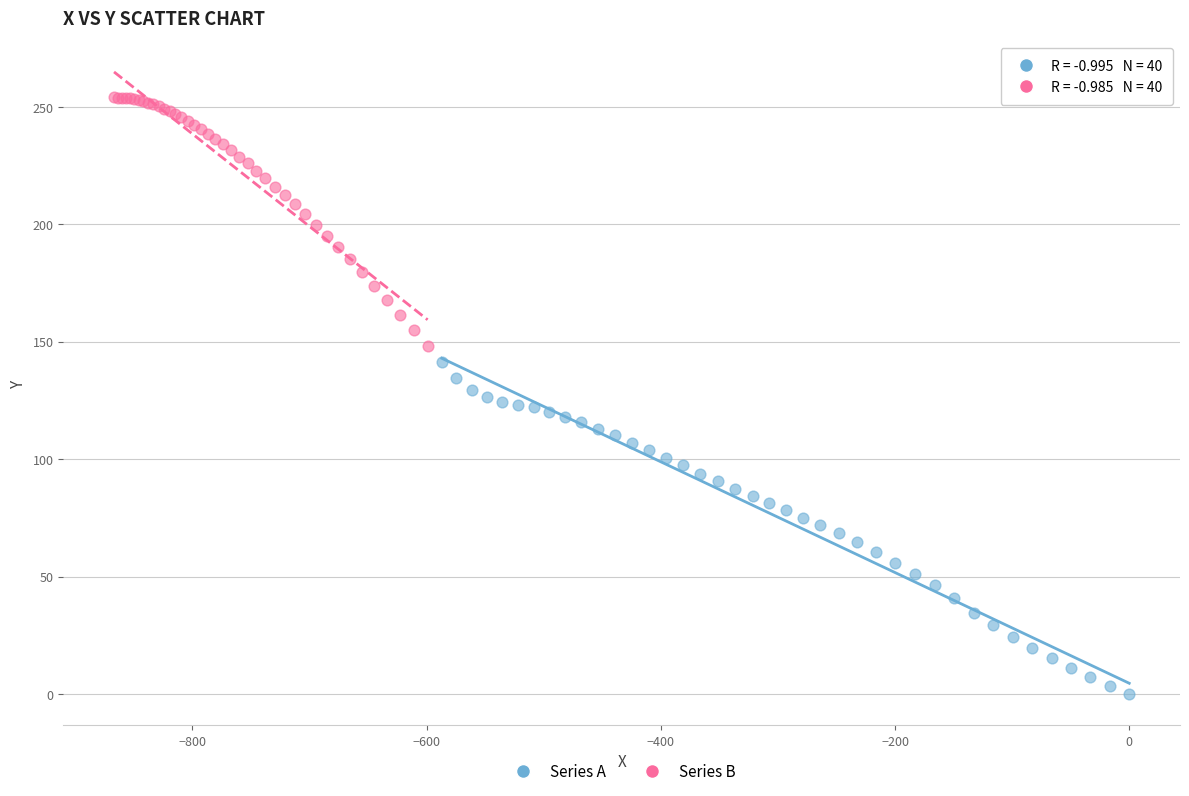

Which series reaches the minimum Y coordinate?

Series A